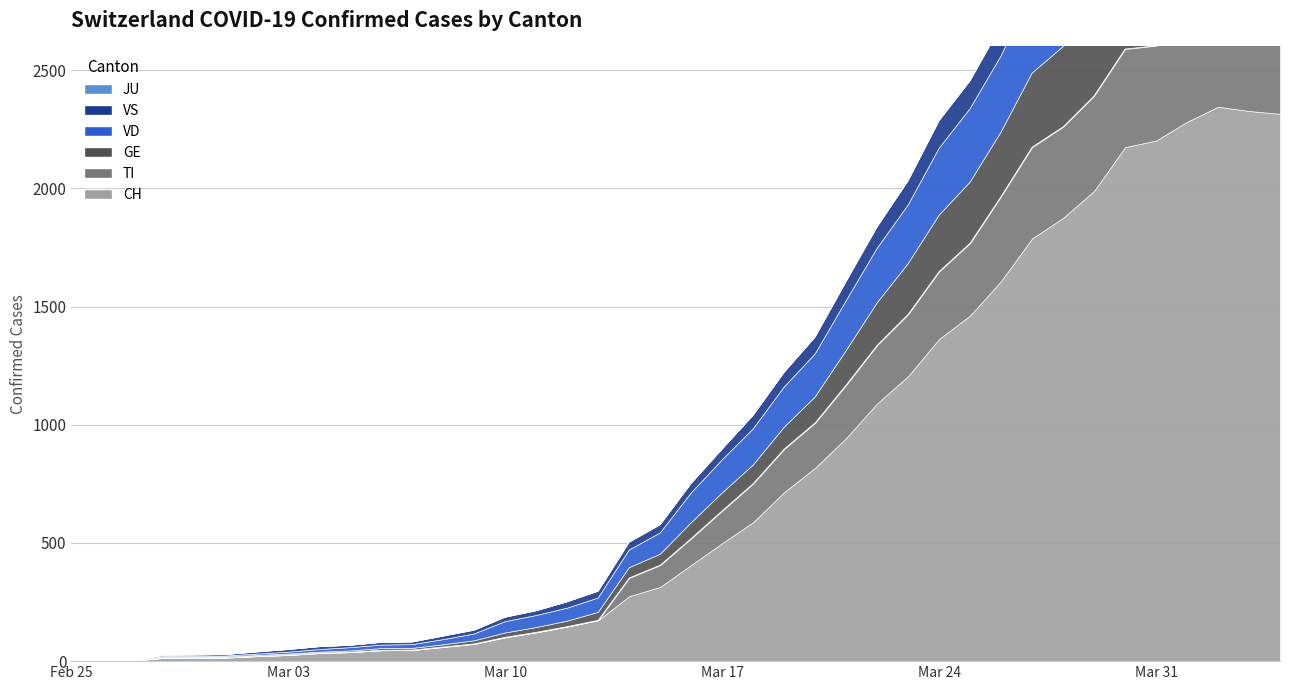

Is it true that GE equals 3 at 2020-02-29?

True